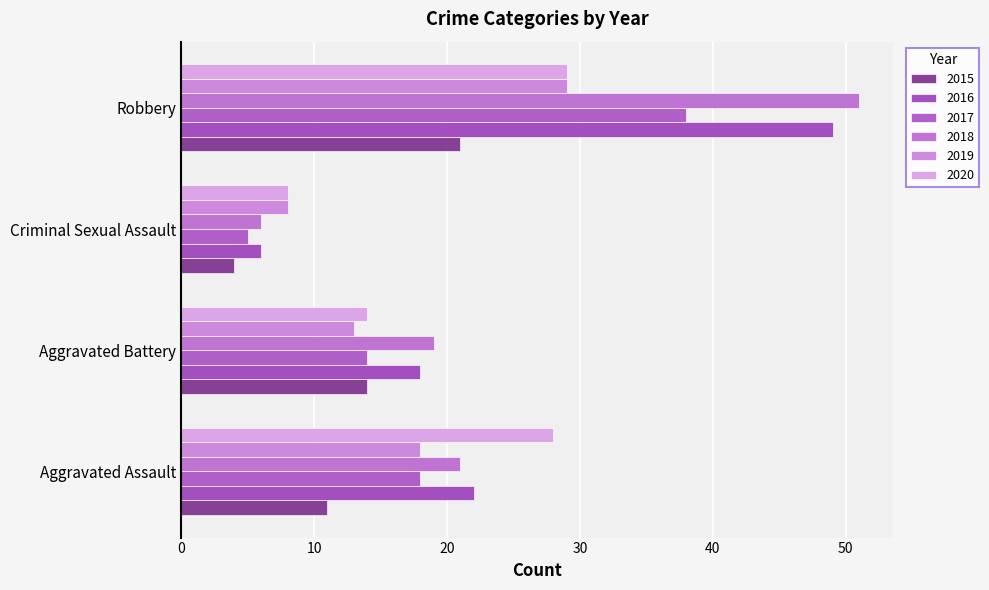

Is the value of 2017 at Criminal Sexual Assault greater than the value of 2019 at Criminal Sexual Assault?

No